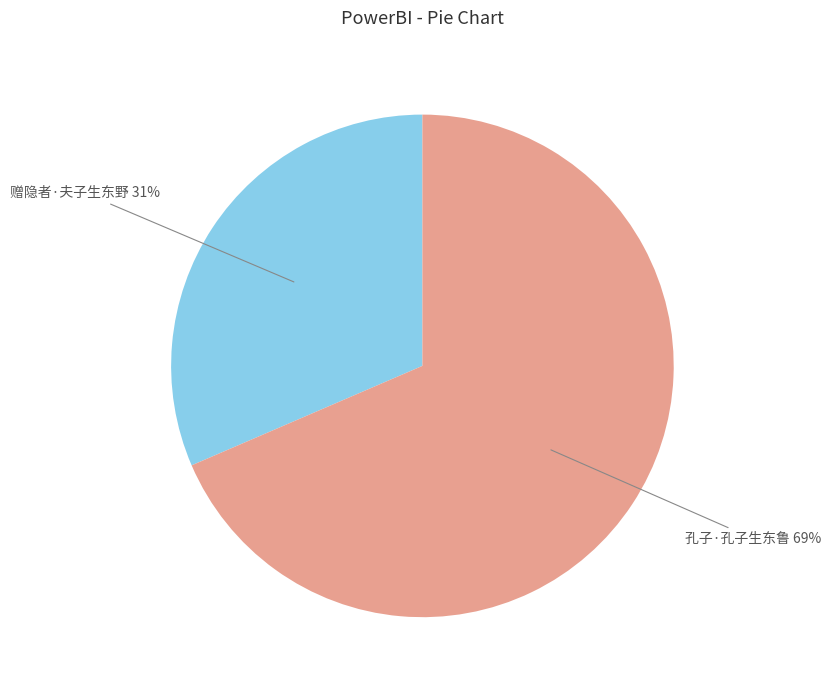

Is there any slice that represents more than half of the pie?

Yes